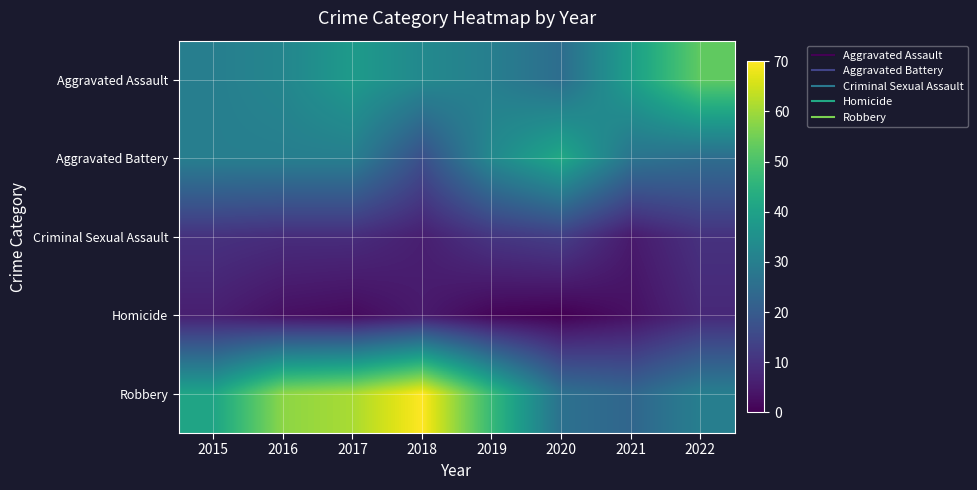

Reading left to right, extract all data points from this chart.

Aggravated Assault: 2015=30	2016=32	2017=38	2018=33	2019=30	2020=25	2021=39	2022=53
Aggravated Battery: 2015=30	2016=30	2017=30	2018=17	2019=33	2020=42	2021=27	2022=25
Criminal Sexual Assault: 2015=10	2016=9	2017=9	2018=6	2019=11	2020=13	2021=5	2022=10
Homicide: 2015=6	2016=3	2017=2	2018=5	2019=1	2020=0	2021=3	2022=8
Robbery: 2015=41	2016=58	2017=61	2018=70	2019=47	2020=26	2021=23	2022=30